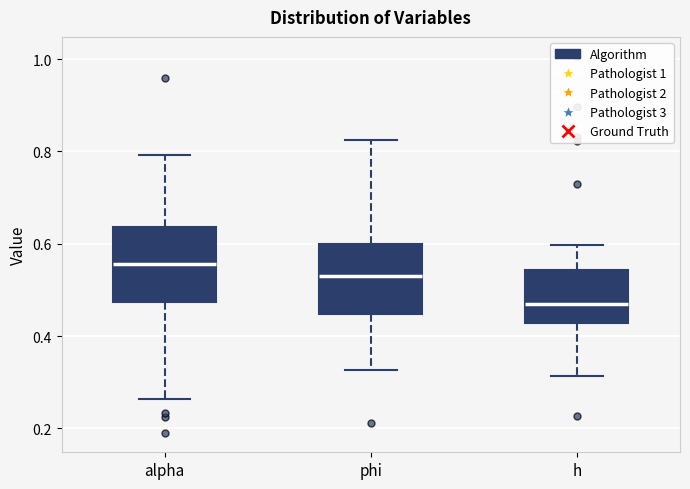

Reading left to right, transcribe this box plot: for each box, give where its median line is, the range the box spans, and where its two whiskers end, as read against the y-axis. The values are not printed on the chart, so give them approximately, as read against the axis.

alpha: median 0.56, box 0.48 to 0.64, whiskers 0.26 to 0.80
phi: median 0.54, box 0.44 to 0.60, whiskers 0.32 to 0.82
h: median 0.46, box 0.42 to 0.54, whiskers 0.32 to 0.60